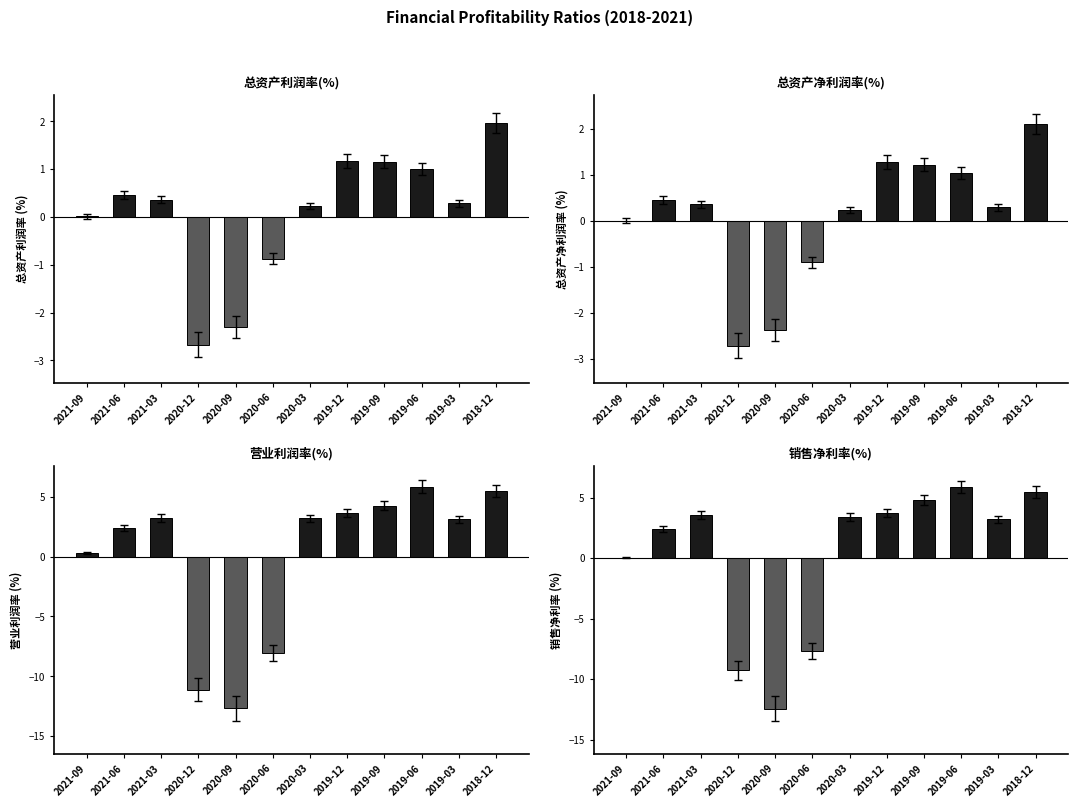

Which has a higher value, 2021-09 or 2020-03?

2020-03